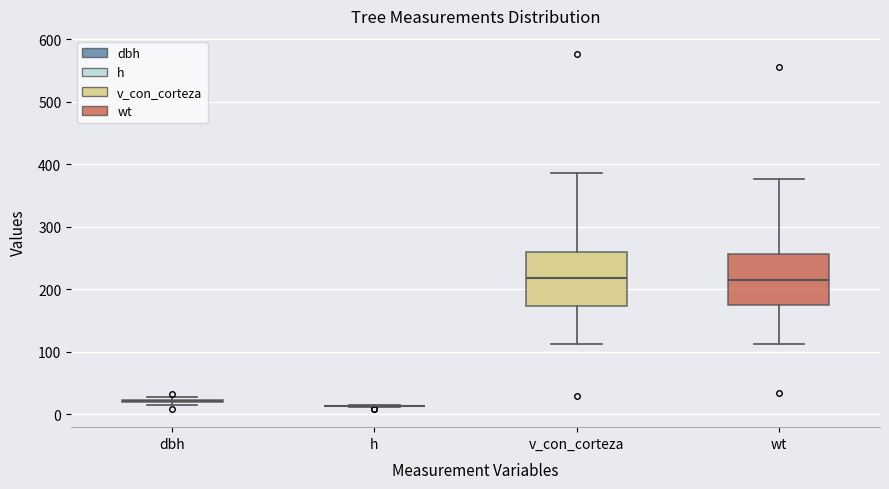

Reading left to right, read every box against the y-axis: the position of its median line, the range the box covers, and the ends of its whiskers. The values are not printed on the chart, so give them approximately, as read against the axis.

dbh: box collapsed to a line at 20, whiskers 20 to 30
h: box collapsed to a line at 10, whiskers 10 to 20
v_con_corteza: median 220, box 170 to 260, whiskers 110 to 390
wt: median 210, box 170 to 260, whiskers 110 to 380